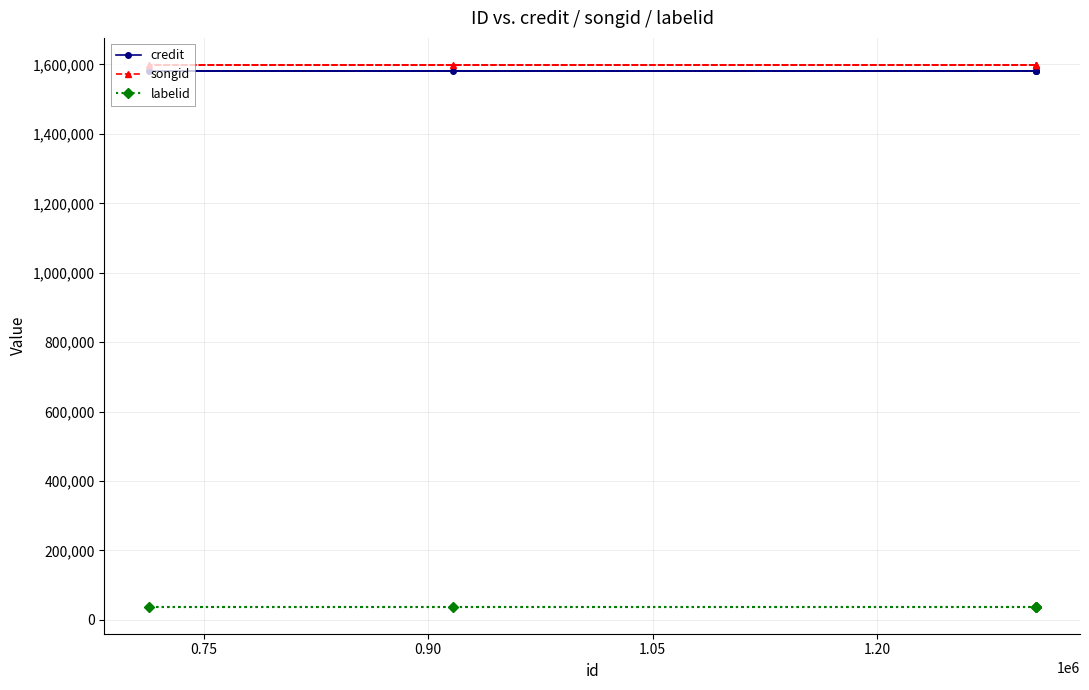

What is the value of the credit point at the 5th from the left?

1581044